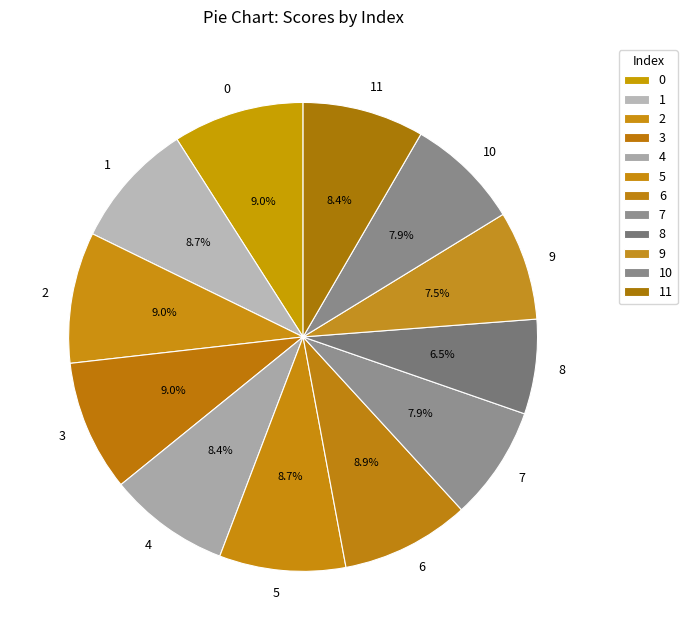

To the nearest percent, what is the combined percentage of 5 and 4?

17%